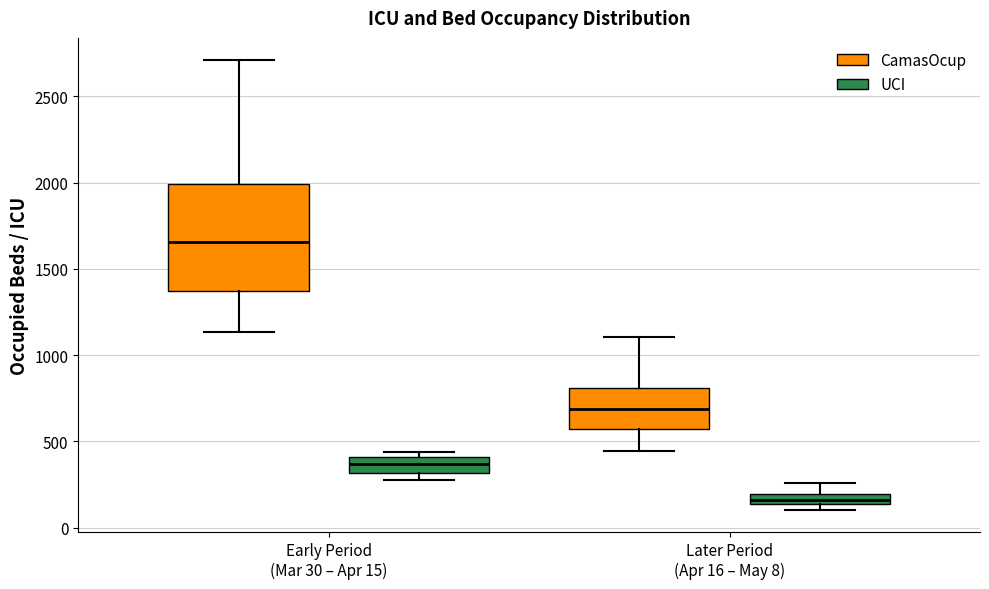

Which box's median line is the lowest?

Later Period (Apr 16 – May 8) (UCI)